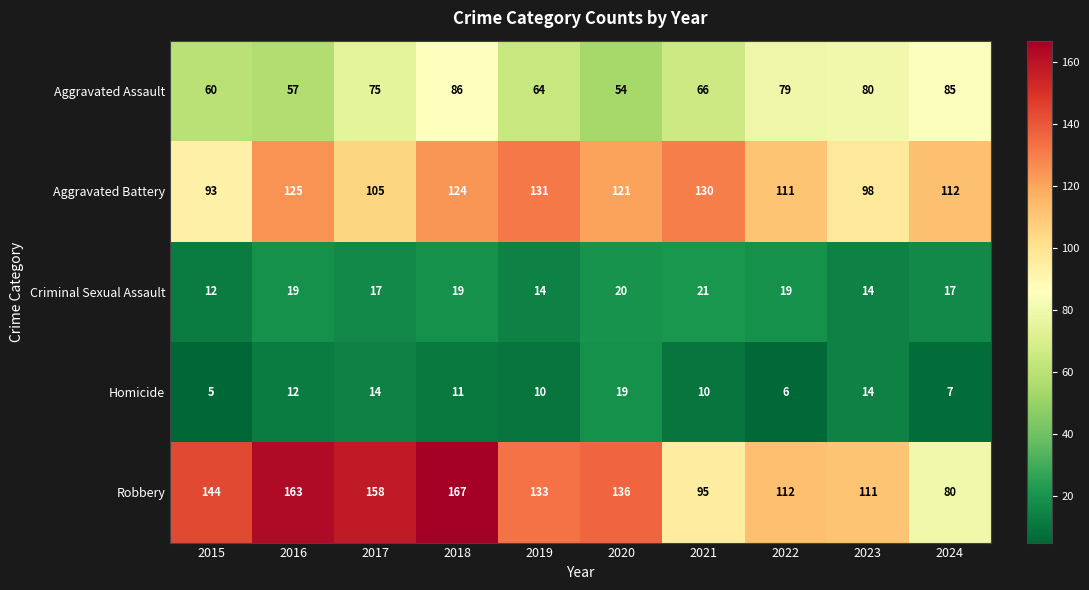

What is the total value across all series at 2017?

369